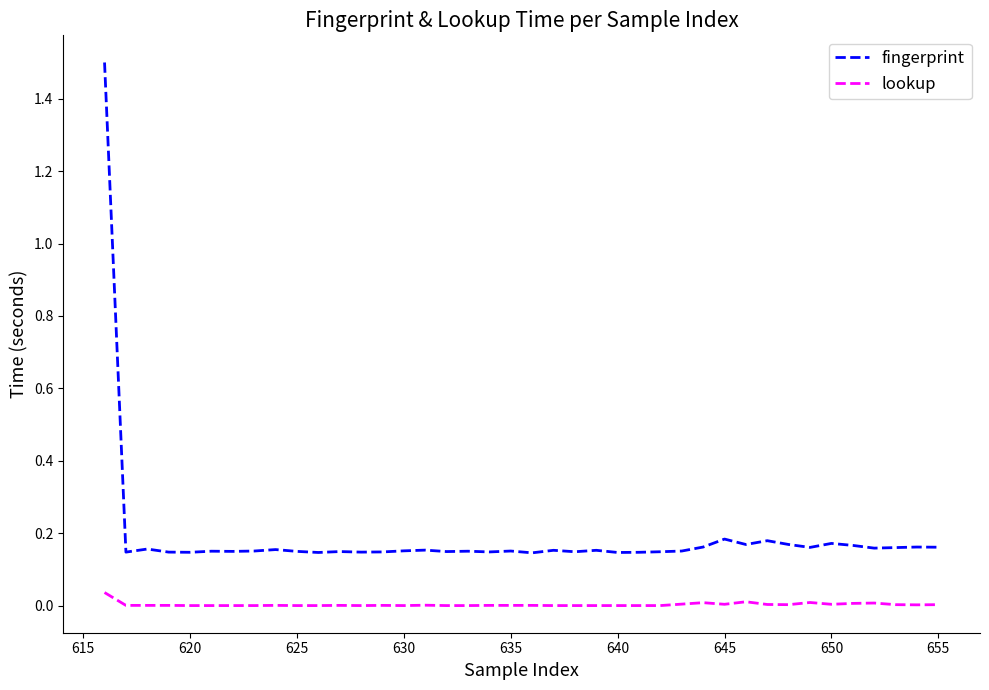

How many categories are shown in the chart?

40